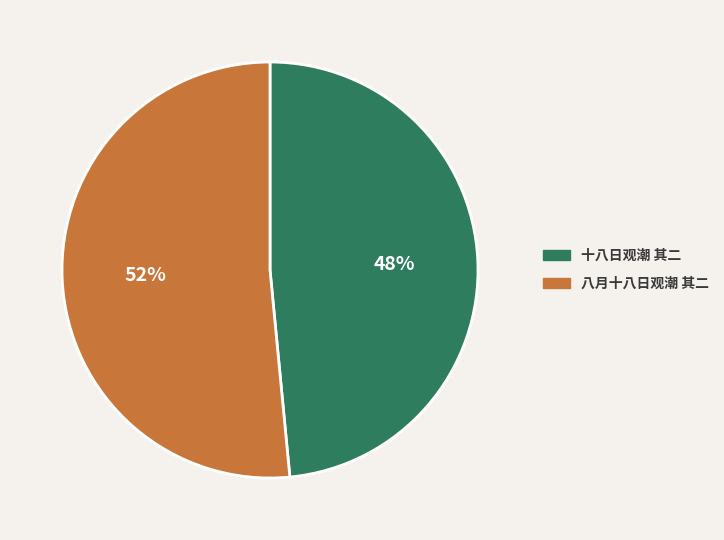

What percentage is the 八月十八日观潮 其二 slice, to the nearest percent?

52%